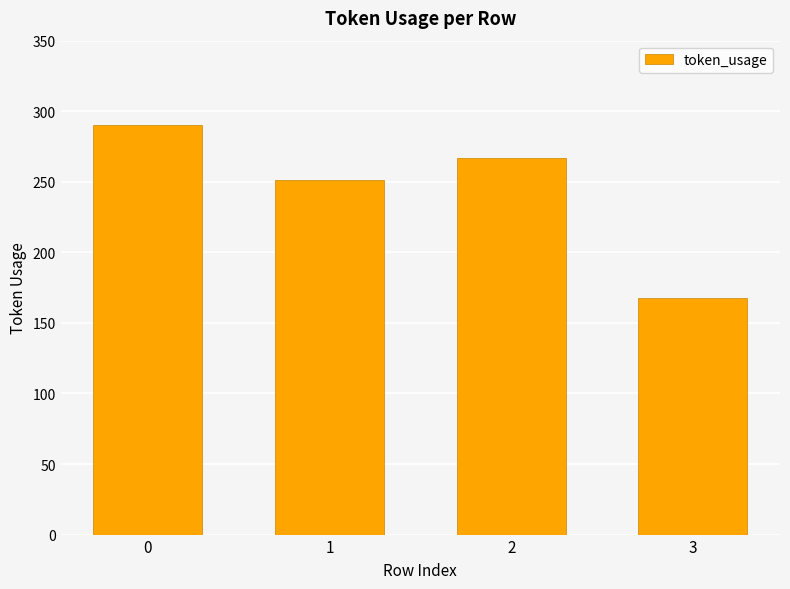

Are the bars grouped side by side (vs. stacked)?

No